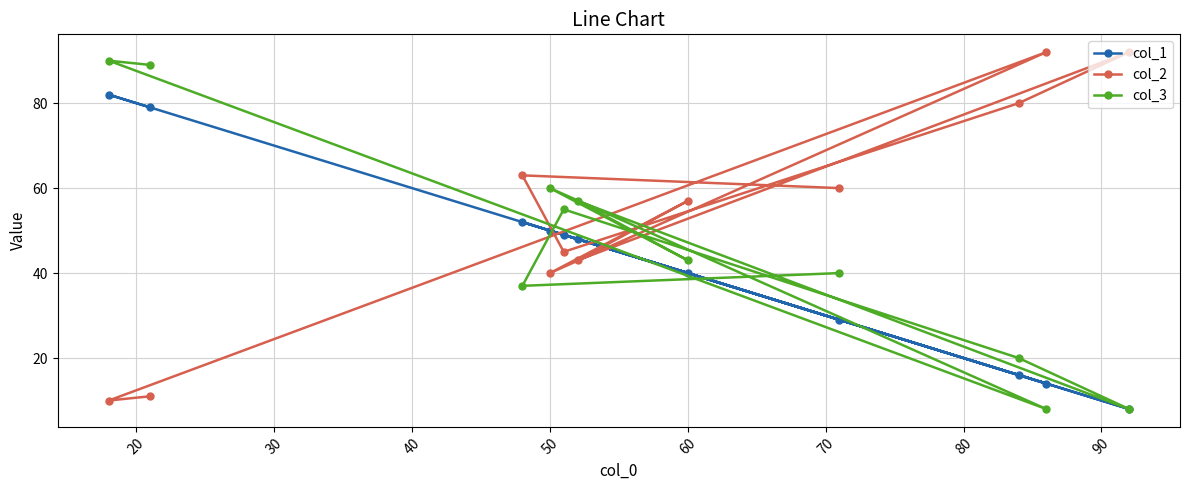

Rank the series by their average value, from lowest to highest.

col_1, col_3, col_2